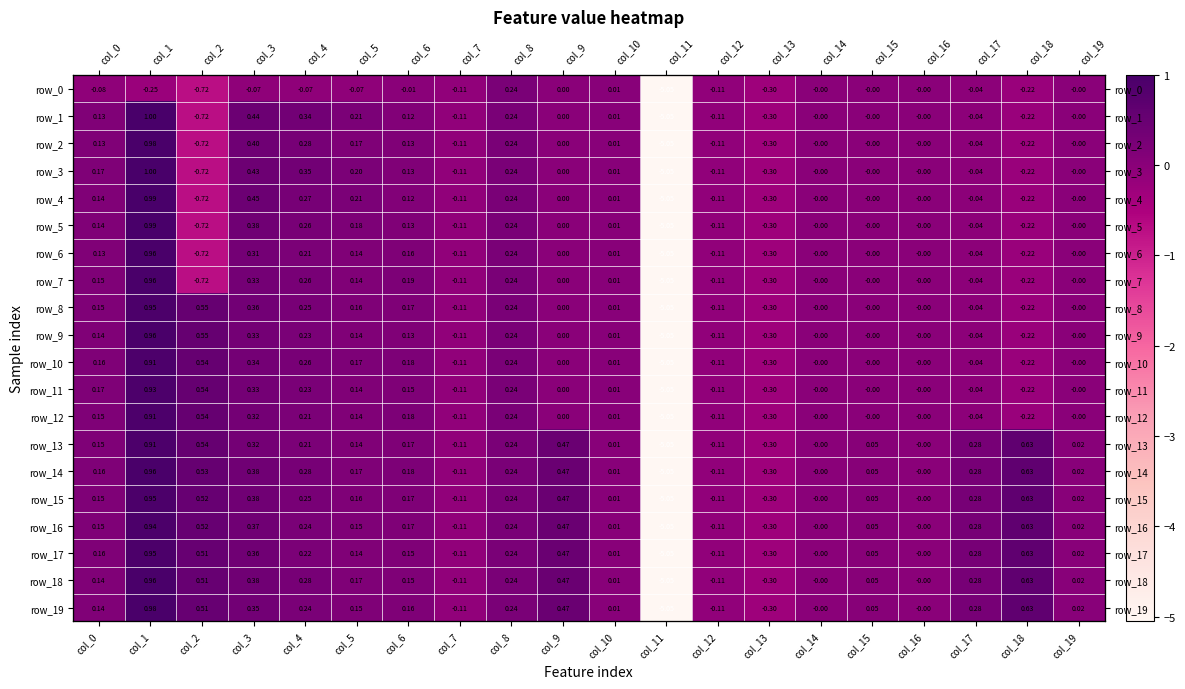

How many data points does each series have?

20